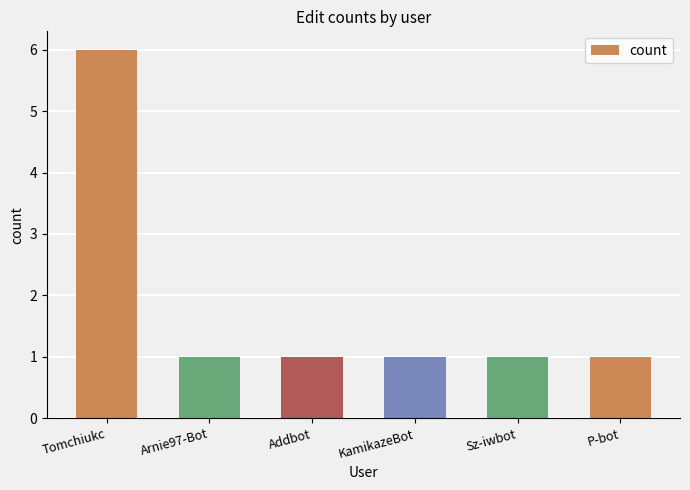

What is the value of the 5th bar from the left?

1